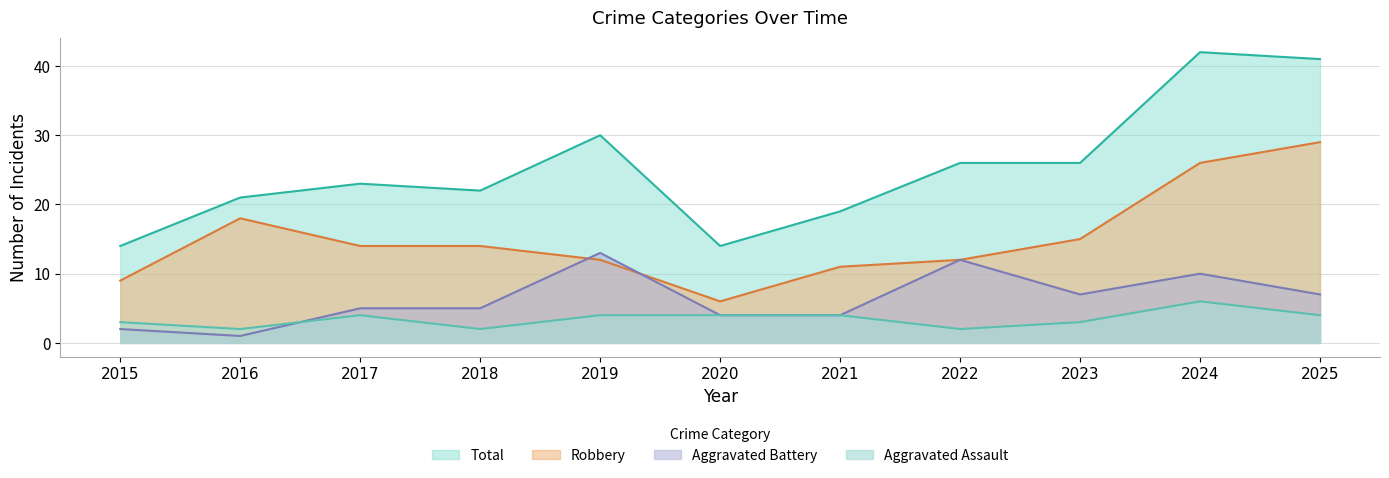

What is the maximum value shown in the chart?

42